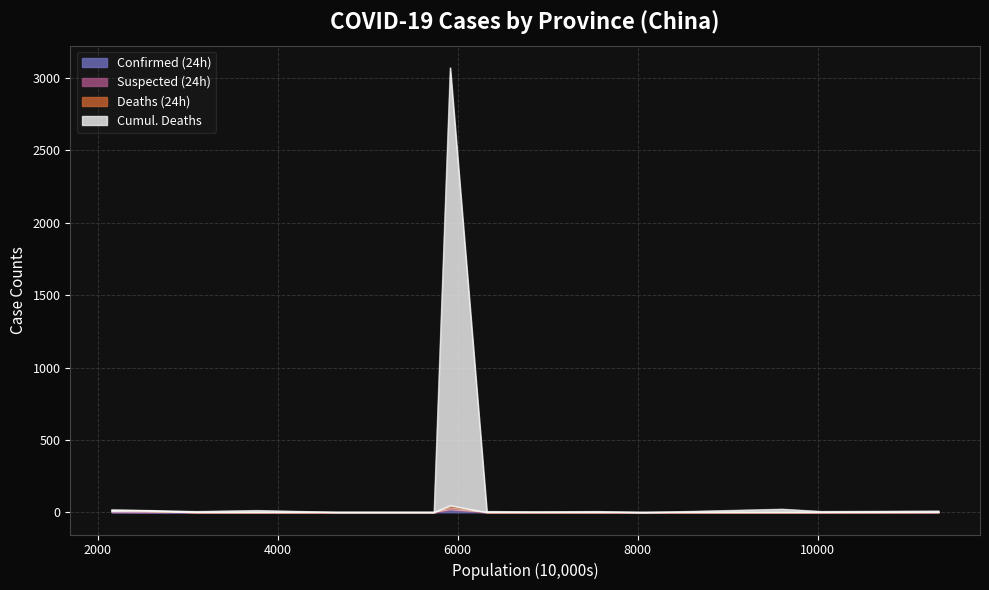

The value of Confirmed (24h) at Jiangxi is 10. True or false?

False